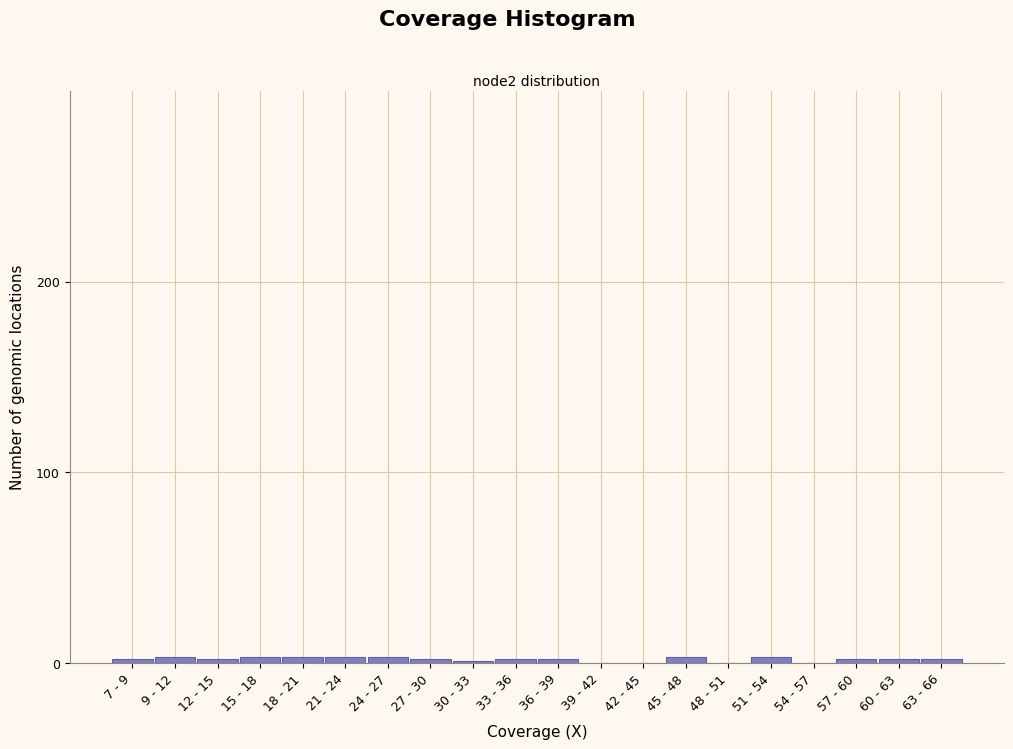

True or false: the data shows 3 at 51 - 54.

True